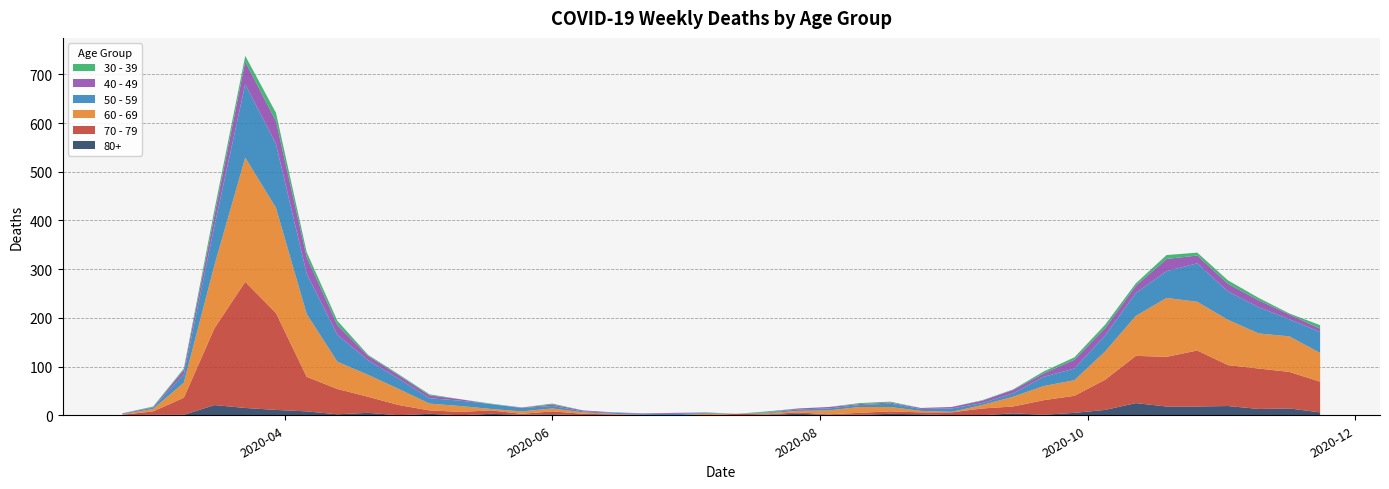

Reading left to right, transcribe all the data shown in this chart.

80+: 2020-02-24=0	2020-03-02=1	2020-03-09=1	2020-03-16=21	2020-03-23=15	2020-03-30=11	2020-04-06=8	2020-04-13=2	2020-04-20=5	2020-04-27=0	2020-05-04=3	2020-05-11=0	2020-05-18=3	2020-05-25=1	2020-06-01=2	2020-06-08=0	2020-06-15=1	2020-06-22=0	2020-06-29=0	2020-07-06=0	2020-07-13=0	2020-07-20=1	2020-07-27=3	2020-08-03=1	2020-08-10=1	2020-08-17=3	2020-08-24=2	2020-08-31=0	2020-09-07=0	2020-09-14=4	2020-09-21=1	2020-09-28=5	2020-10-05=11	2020-10-12=25	2020-10-19=18	2020-10-26=18	2020-11-02=19	2020-11-09=13	2020-11-16=14	2020-11-23=6
70 - 79: 2020-02-24=1	2020-03-02=7	2020-03-09=35	2020-03-16=158	2020-03-23=259	2020-03-30=199	2020-04-06=71	2020-04-13=52	2020-04-20=33	2020-04-27=21	2020-05-04=7	2020-05-11=7	2020-05-18=7	2020-05-25=2	2020-06-01=6	2020-06-08=3	2020-06-15=1	2020-06-22=1	2020-06-29=0	2020-07-06=0	2020-07-13=3	2020-07-20=1	2020-07-27=3	2020-08-03=1	2020-08-10=4	2020-08-17=5	2020-08-24=4	2020-08-31=6	2020-09-07=14	2020-09-14=14	2020-09-21=30	2020-09-28=35	2020-10-05=62	2020-10-12=97	2020-10-19=102	2020-10-26=115	2020-11-02=84	2020-11-09=83	2020-11-16=75	2020-11-23=63
60 - 69: 2020-02-24=1	2020-03-02=5	2020-03-09=31	2020-03-16=130	2020-03-23=255	2020-03-30=216	2020-04-06=129	2020-04-13=56	2020-04-20=45	2020-04-27=33	2020-05-04=14	2020-05-11=12	2020-05-18=3	2020-05-25=5	2020-06-01=6	2020-06-08=3	2020-06-15=1	2020-06-22=0	2020-06-29=0	2020-07-06=3	2020-07-13=0	2020-07-20=2	2020-07-27=3	2020-08-03=8	2020-08-10=12	2020-08-17=9	2020-08-24=3	2020-08-31=1	2020-09-07=7	2020-09-14=20	2020-09-21=29	2020-09-28=32	2020-10-05=58	2020-10-12=82	2020-10-19=121	2020-10-26=100	2020-11-02=93	2020-11-09=72	2020-11-16=73	2020-11-23=59
50 - 59: 2020-02-24=1	2020-03-02=3	2020-03-09=17	2020-03-16=81	2020-03-23=151	2020-03-30=131	2020-04-06=83	2020-04-13=55	2020-04-20=30	2020-04-27=21	2020-05-04=11	2020-05-11=11	2020-05-18=10	2020-05-25=7	2020-06-01=5	2020-06-08=2	2020-06-15=2	2020-06-22=2	2020-06-29=3	2020-07-06=1	2020-07-13=0	2020-07-20=1	2020-07-27=3	2020-08-03=4	2020-08-10=4	2020-08-17=7	2020-08-24=4	2020-08-31=7	2020-09-07=4	2020-09-14=7	2020-09-21=19	2020-09-28=24	2020-10-05=33	2020-10-12=47	2020-10-19=55	2020-10-26=79	2020-11-02=58	2020-11-09=54	2020-11-16=35	2020-11-23=43
40 - 49: 2020-02-24=1	2020-03-02=1	2020-03-09=9	2020-03-16=21	2020-03-23=46	2020-03-30=47	2020-04-06=34	2020-04-13=20	2020-04-20=9	2020-04-27=7	2020-05-04=6	2020-05-11=3	2020-05-18=0	2020-05-25=1	2020-06-01=3	2020-06-08=2	2020-06-15=1	2020-06-22=1	2020-06-29=2	2020-07-06=1	2020-07-13=0	2020-07-20=1	2020-07-27=2	2020-08-03=3	2020-08-10=2	2020-08-17=2	2020-08-24=2	2020-08-31=3	2020-09-07=5	2020-09-14=7	2020-09-21=7	2020-09-28=18	2020-10-05=15	2020-10-12=15	2020-10-19=25	2020-10-26=16	2020-11-02=16	2020-11-09=14	2020-11-16=10	2020-11-23=7
30 - 39: 2020-02-24=0	2020-03-02=1	2020-03-09=3	2020-03-16=12	2020-03-23=12	2020-03-30=17	2020-04-06=10	2020-04-13=9	2020-04-20=2	2020-04-27=2	2020-05-04=2	2020-05-11=0	2020-05-18=1	2020-05-25=0	2020-06-01=2	2020-06-08=0	2020-06-15=0	2020-06-22=0	2020-06-29=0	2020-07-06=1	2020-07-13=0	2020-07-20=2	2020-07-27=0	2020-08-03=0	2020-08-10=2	2020-08-17=2	2020-08-24=0	2020-08-31=0	2020-09-07=1	2020-09-14=1	2020-09-21=4	2020-09-28=5	2020-10-05=7	2020-10-12=5	2020-10-19=8	2020-10-26=6	2020-11-02=7	2020-11-09=5	2020-11-16=2	2020-11-23=7